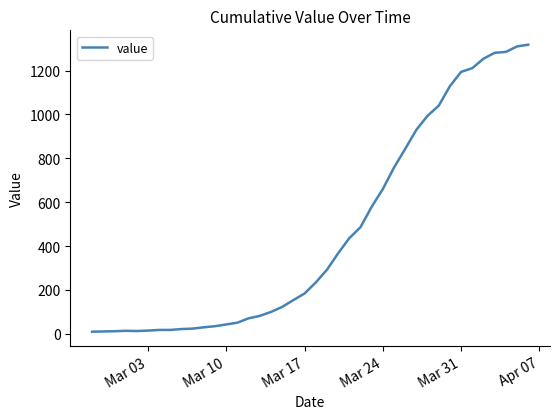

What is the greatest value displayed?

1318